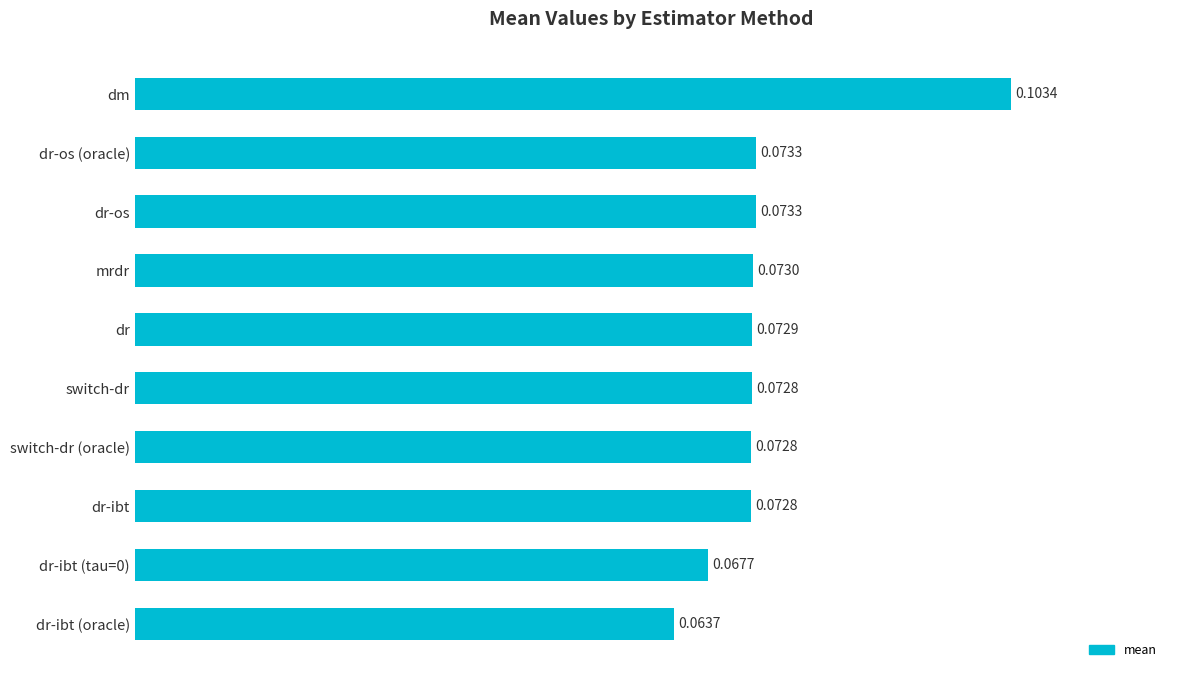

Between dm and switch-dr, which is larger?

dm